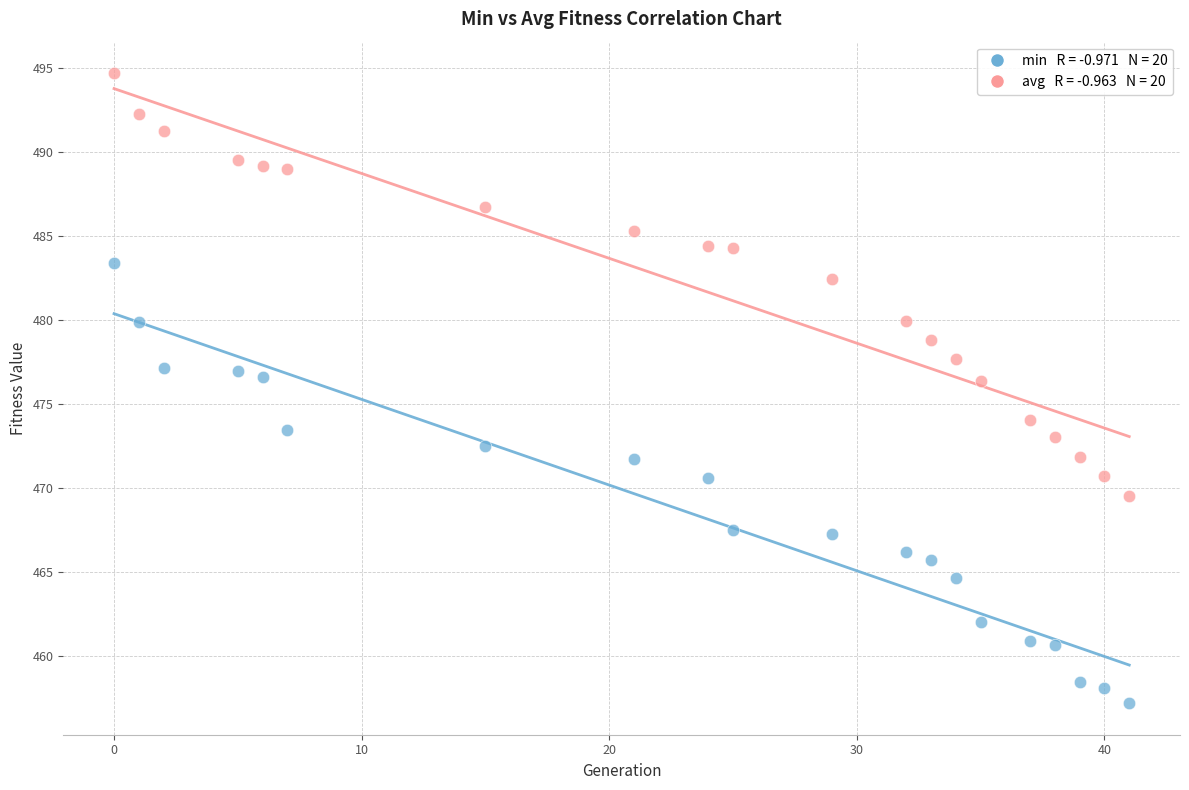

Across all data points, what is the range of X values (max minus min)?

41.0